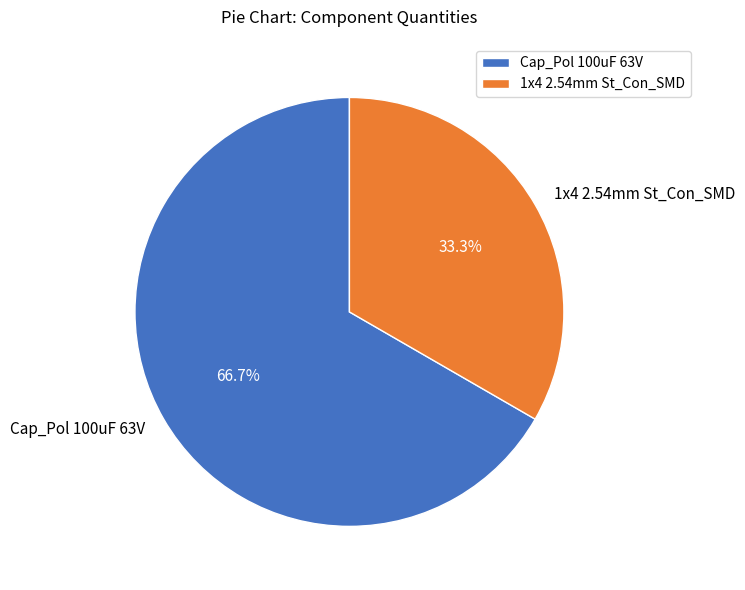

The Cap_Pol 100uF 63V slice represents 60% of the pie. True or false?

False